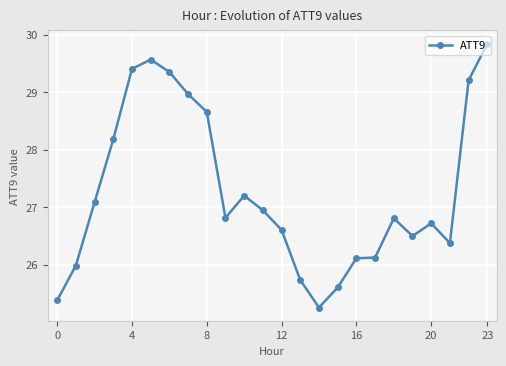

What is the minimum value shown in the chart?

25.3